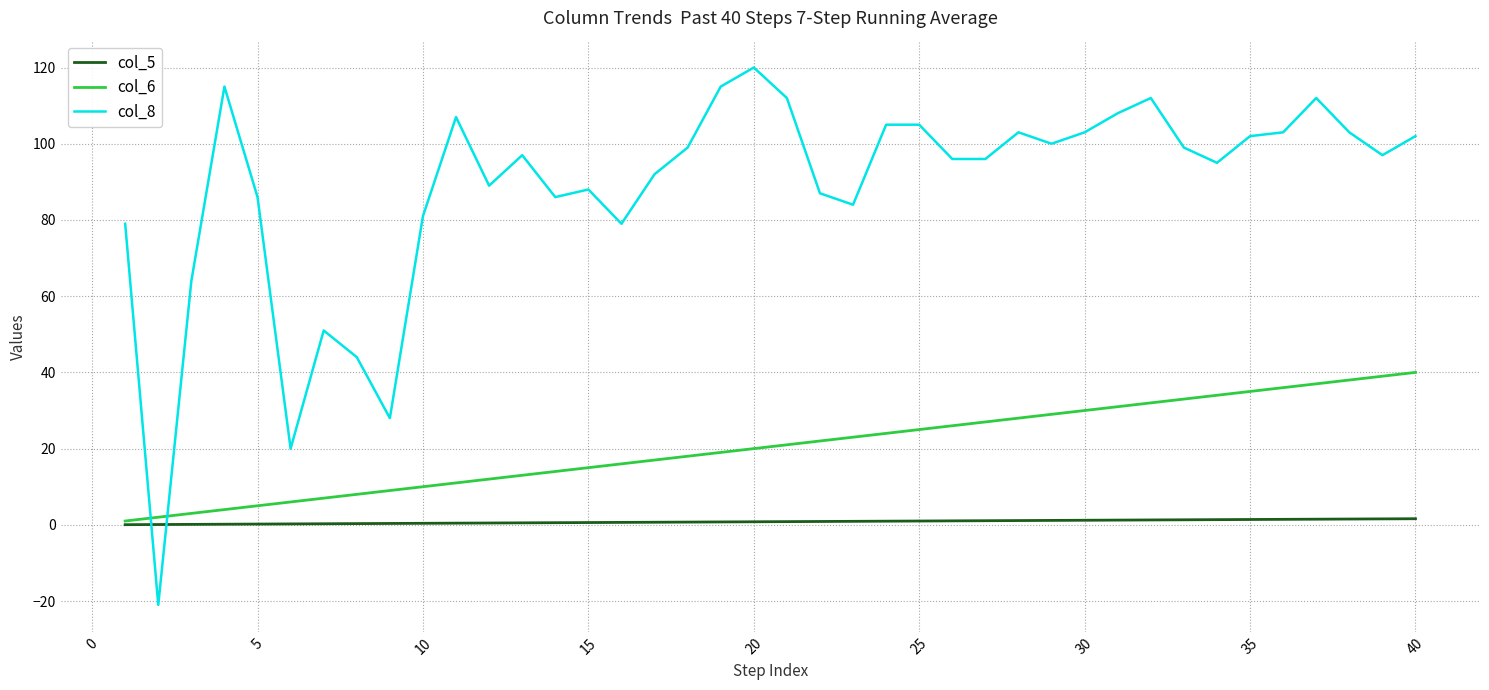

Which series has the largest range (max minus min)?

col_8